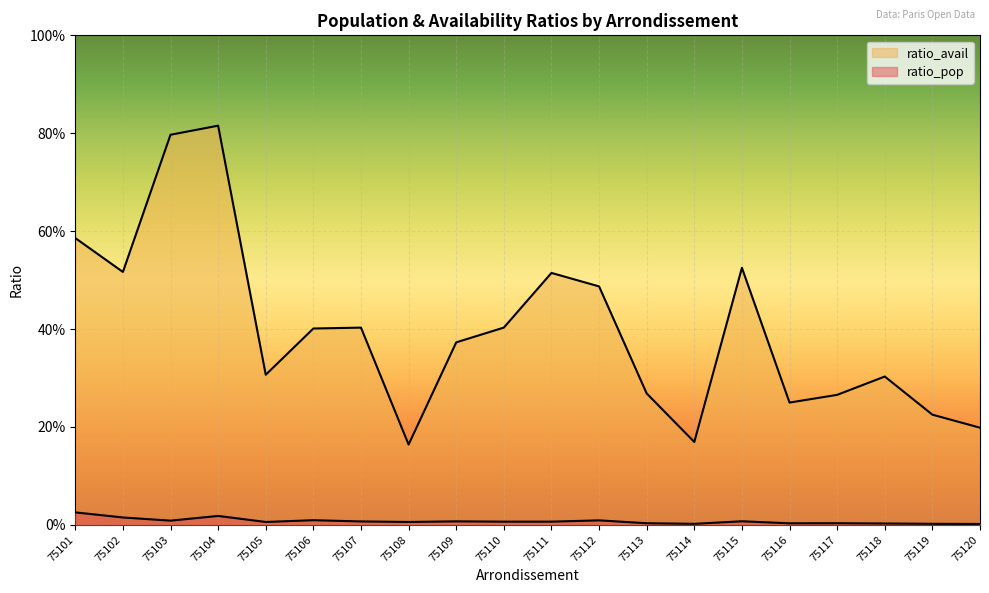

What are all the series names shown in the legend?

ratio_pop, ratio_avail